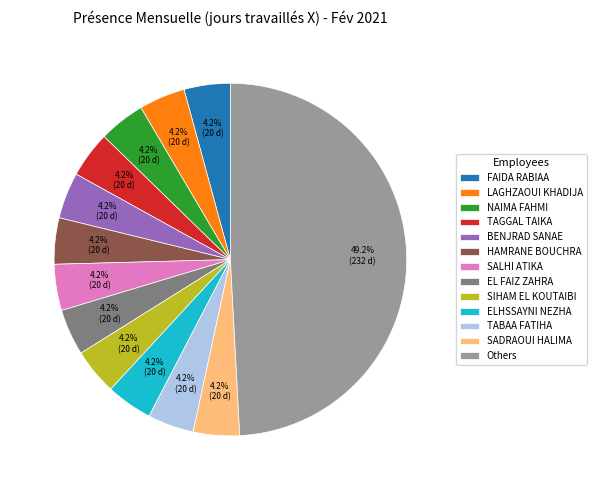

Is NAIMA FAHMI the majority of the pie?

No